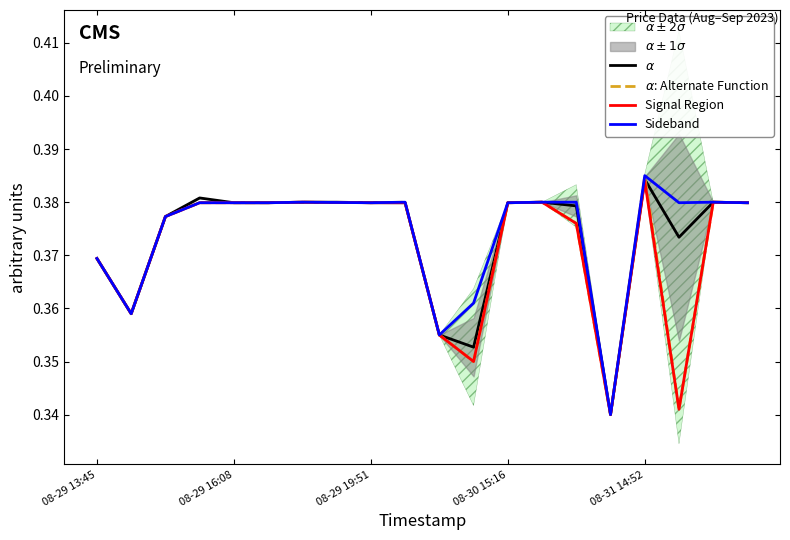

What is the value of the $\alpha$: Alternate Function point at the 14th from the left?

0.4